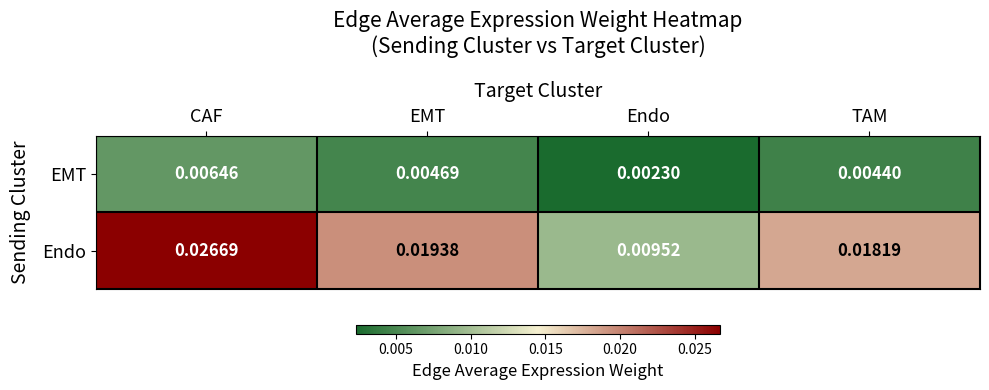

Count the number of categories in the chart.

4